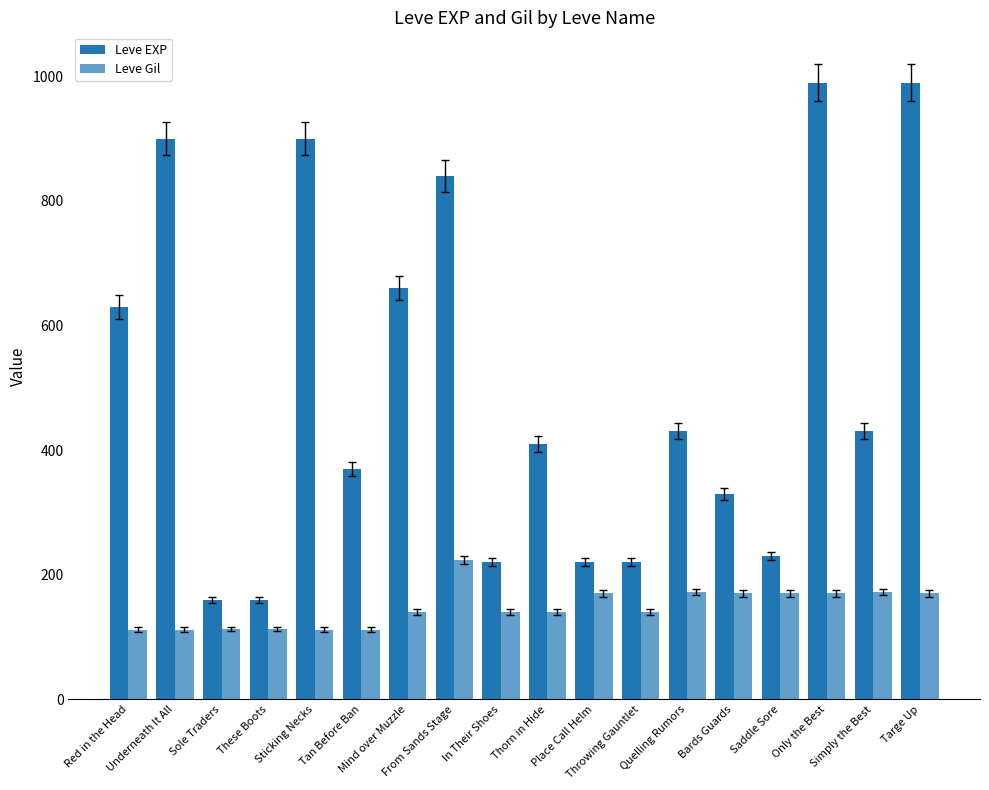

How many data points does each series have?

18